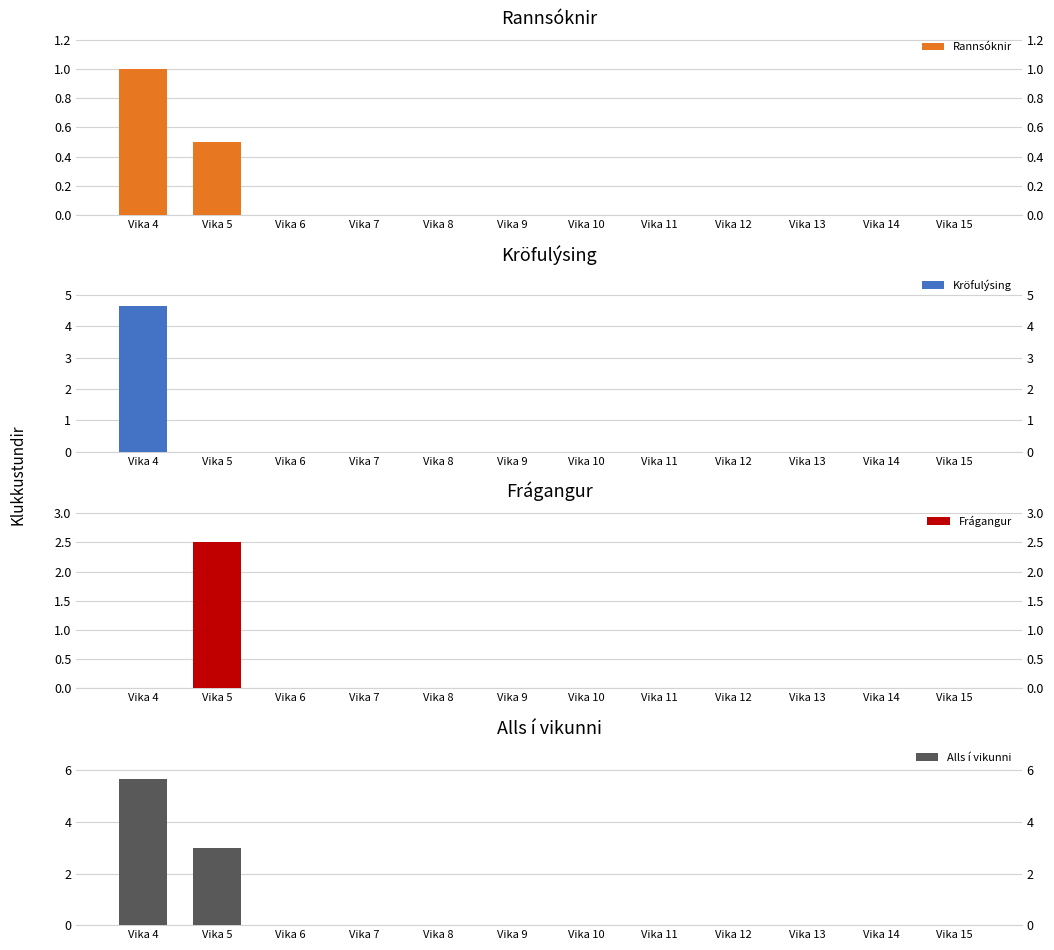

What are all the series names shown in the legend?

Rannsóknir, Kröfulýsing, Frágangur, Alls í vikunni